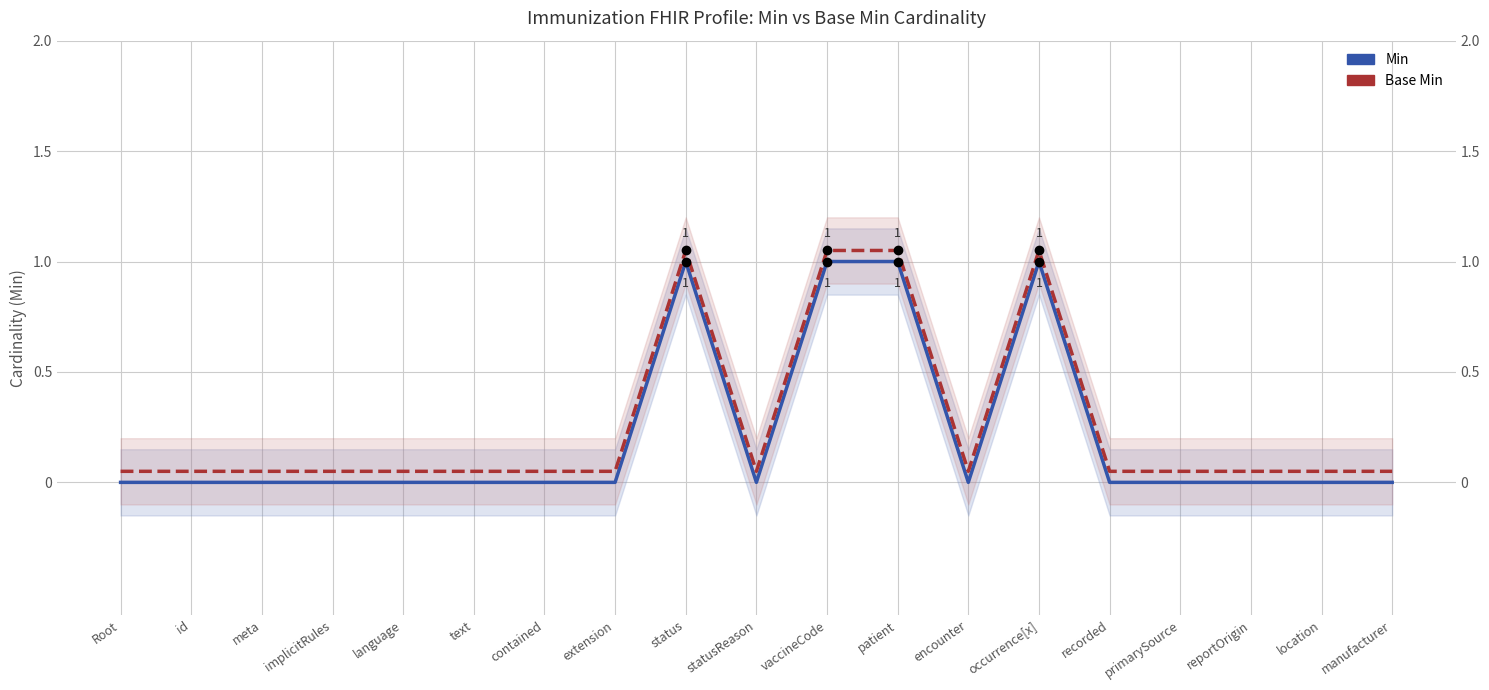

The Base Min series shows 0.1 at extension. True or false?

True